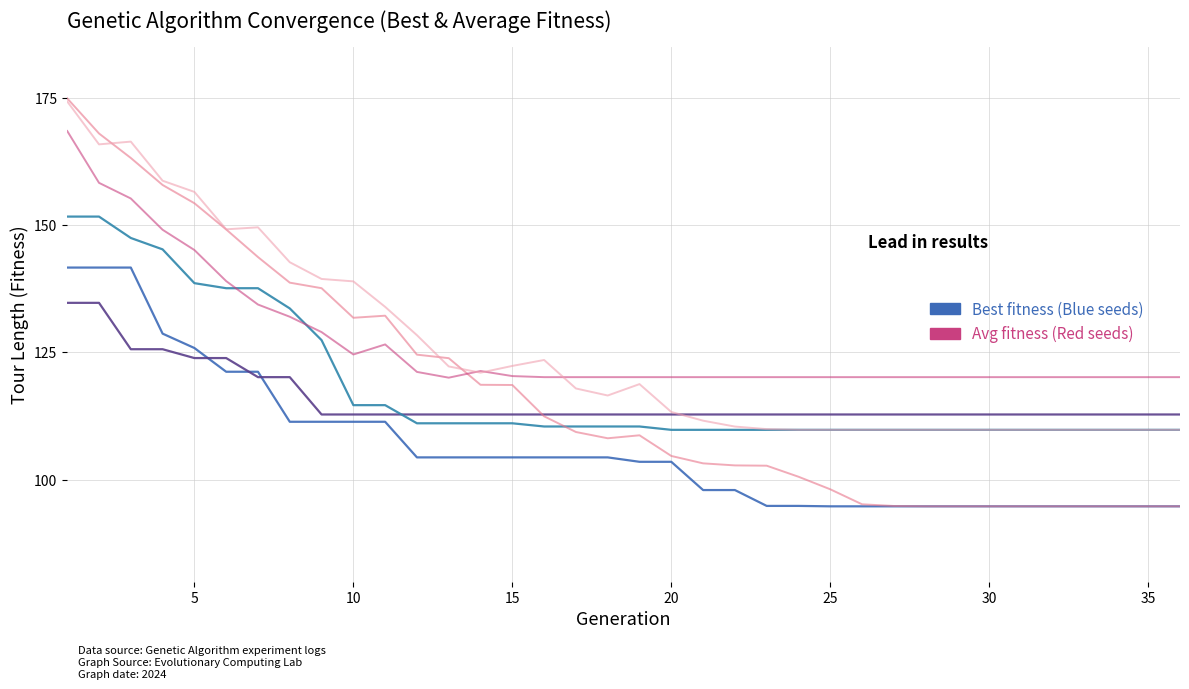

Is this an area chart (filled region under the line)?

No